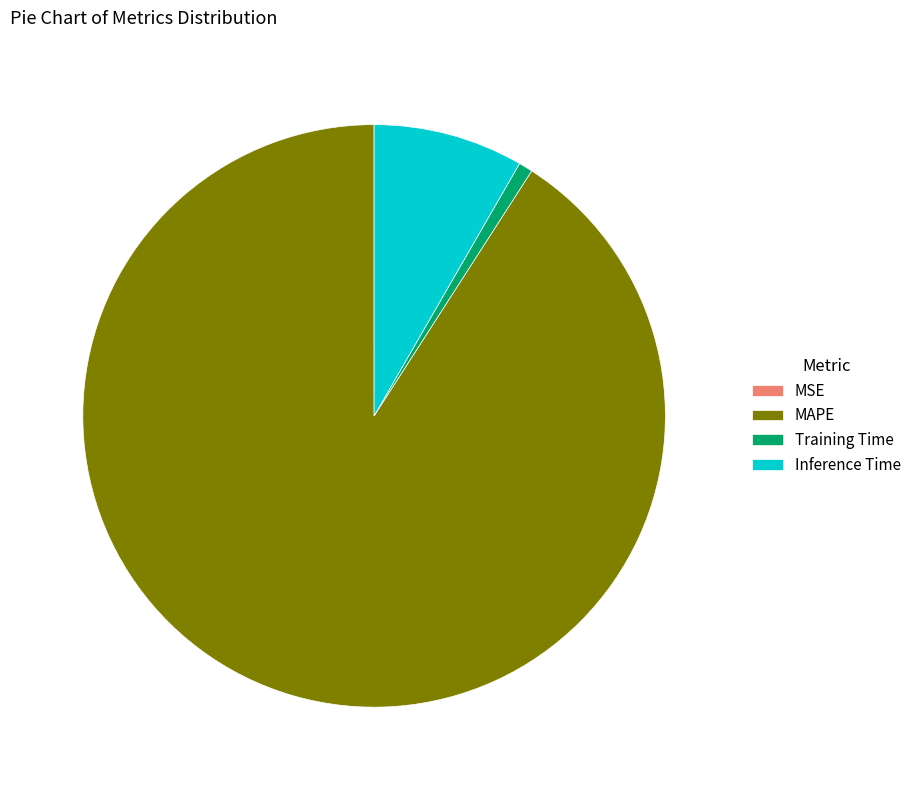

True or false: Training Time accounts for 1% of the total.

True